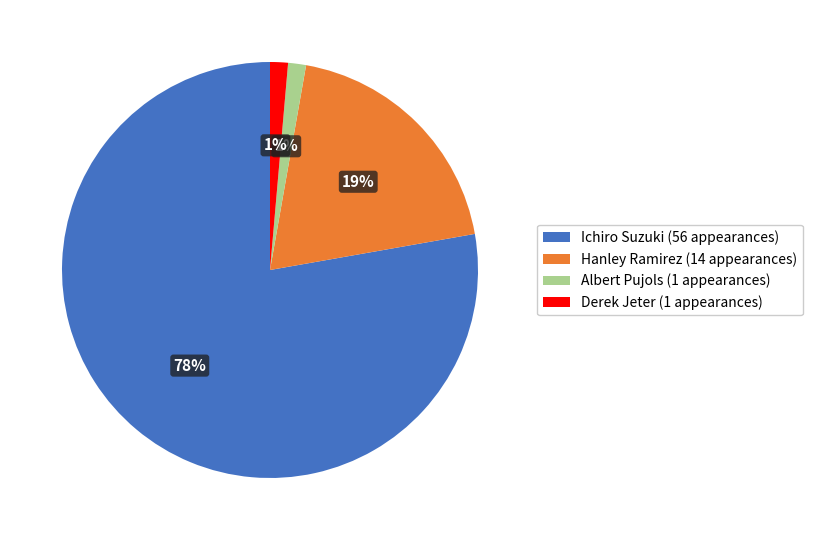

Is there a majority slice in this chart?

Yes